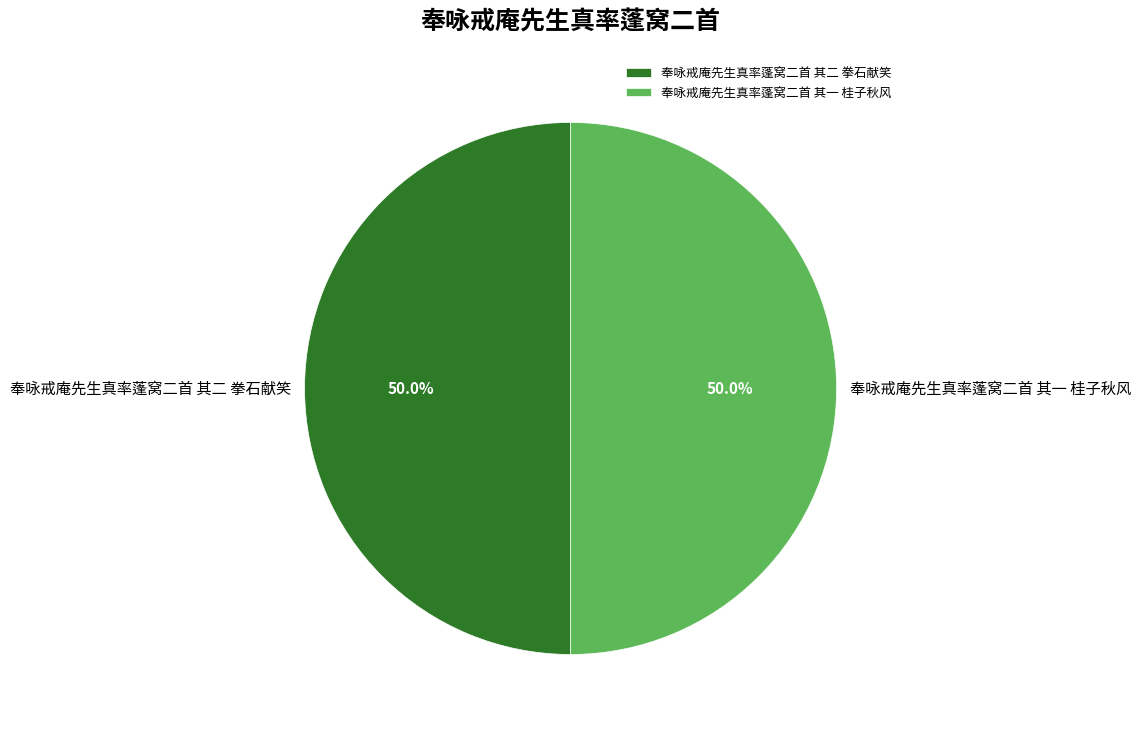

How much of the chart is everything except 奉咏戒庵先生真率蓬窝二首 其一 桂子秋风?

50.0%